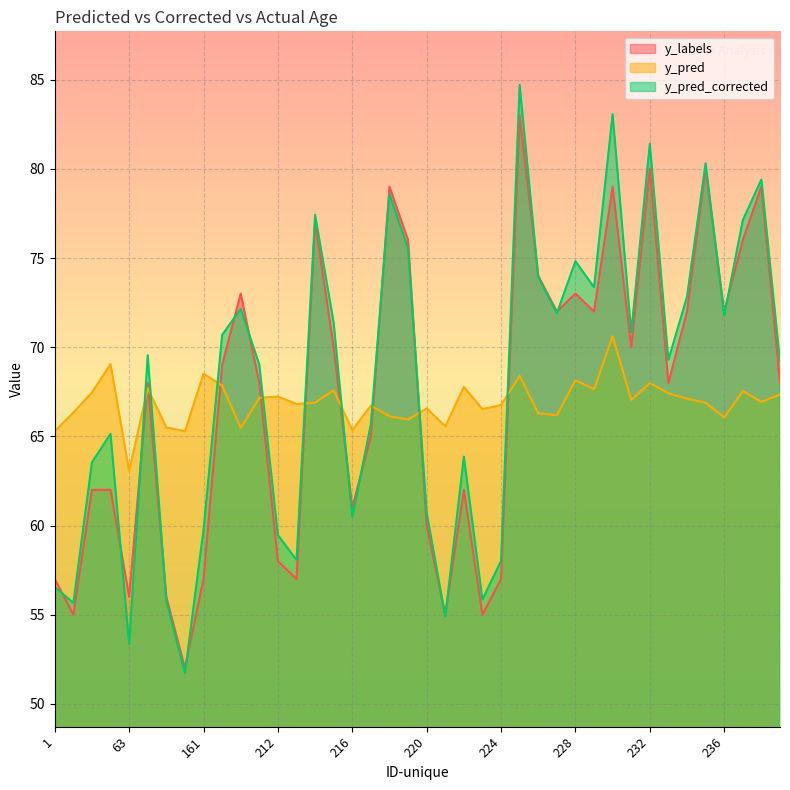

What is the average value of the y_pred_corrected series?

67.9